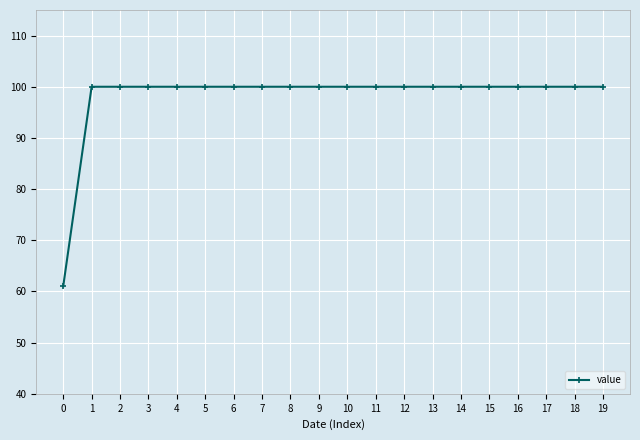

Is this an area chart (filled region under the line)?

No